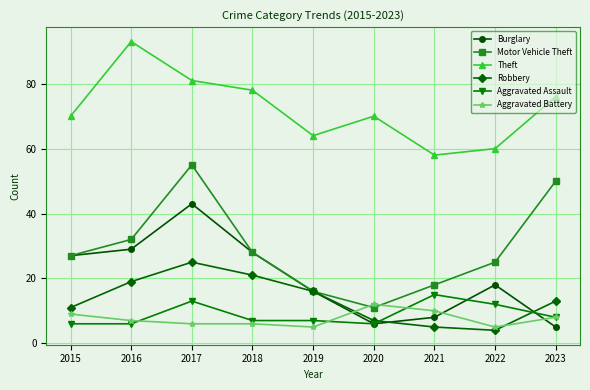

How many lines are shown in the chart?

6